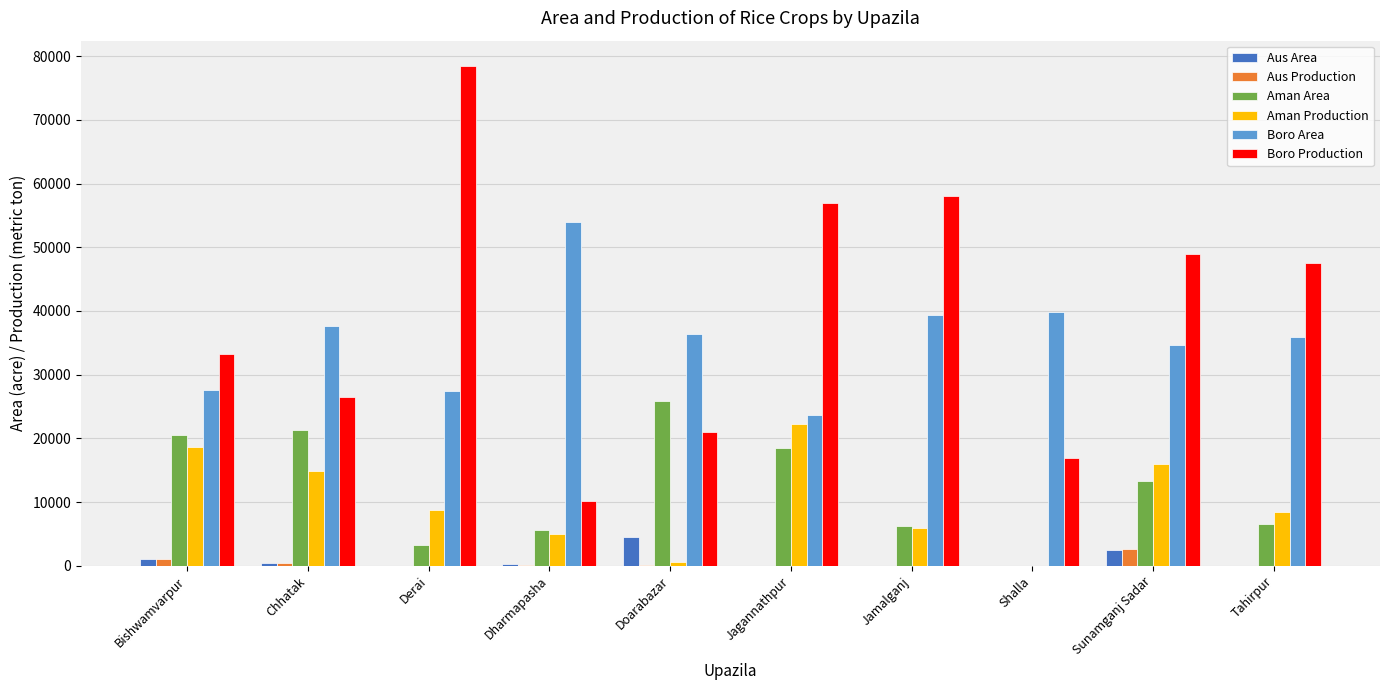

At which label is Boro Production closest to 44324?

Tahirpur